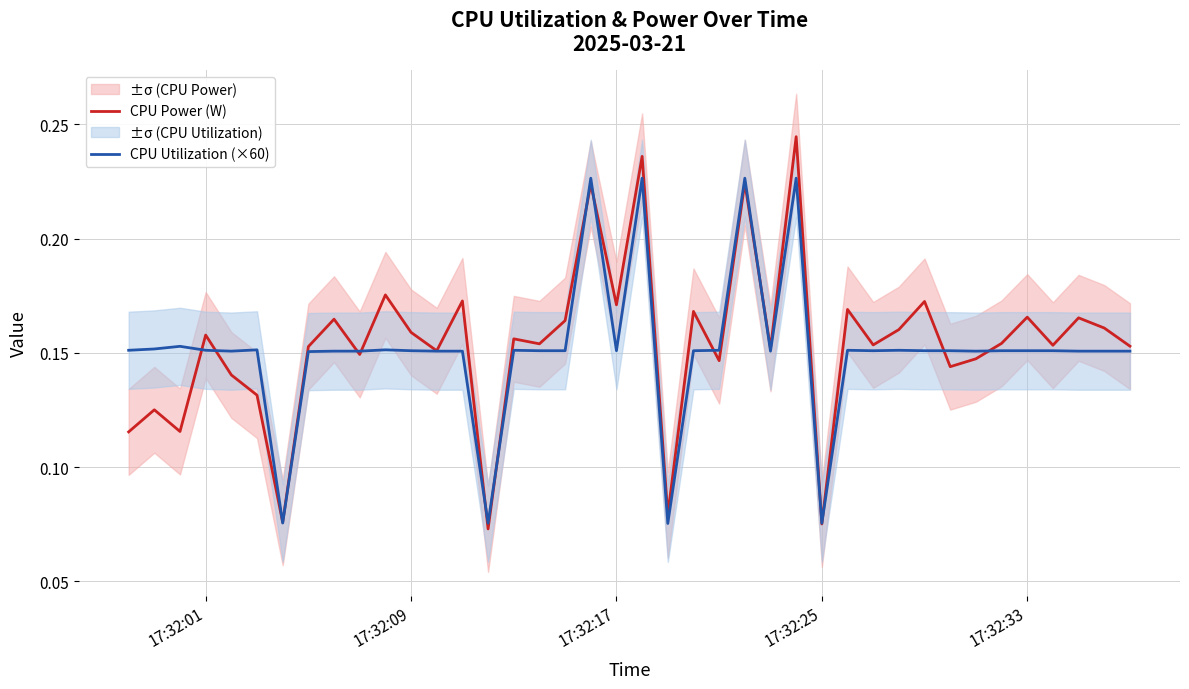

Is it true that CPU Power (W) equals 0.2 at 17:32:01?

False